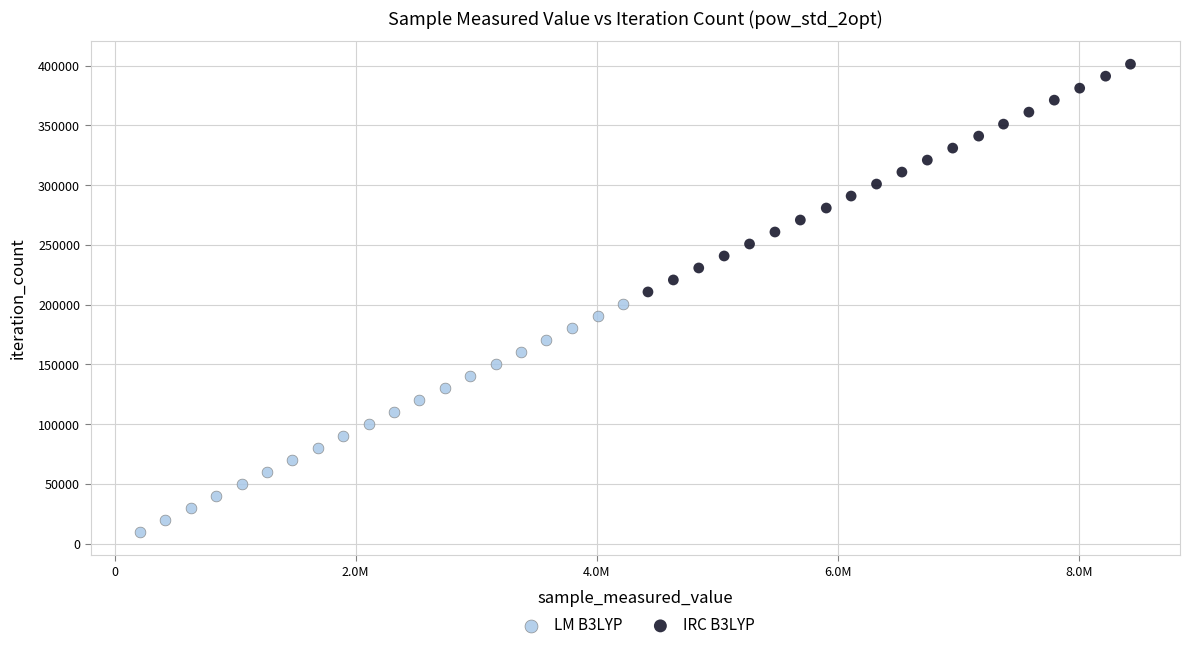

Which series reaches the minimum Y coordinate?

LM B3LYP